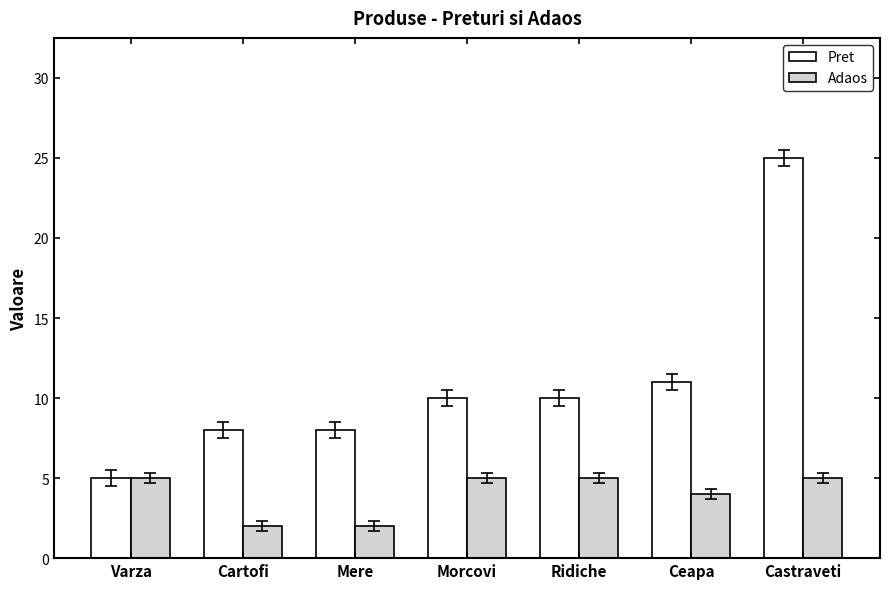

Which series has the widest spread of values?

Pret